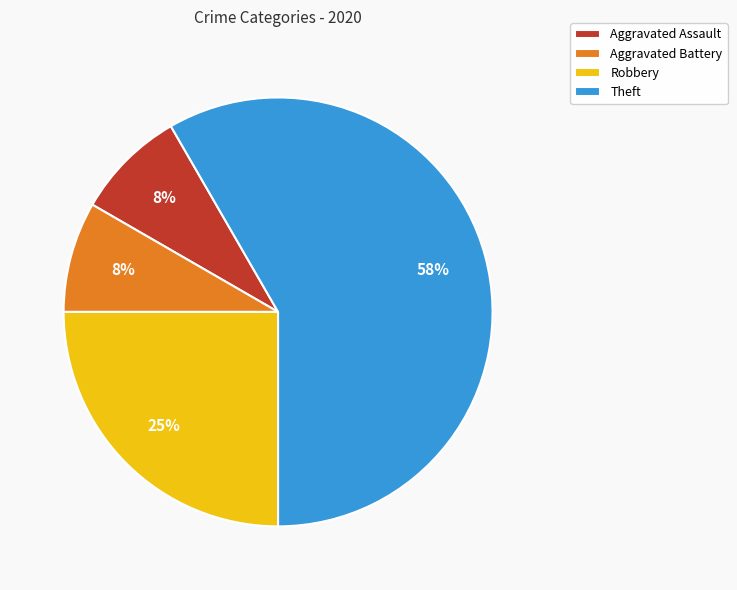

Is the sum of Aggravated Battery and Theft greater than half?

Yes